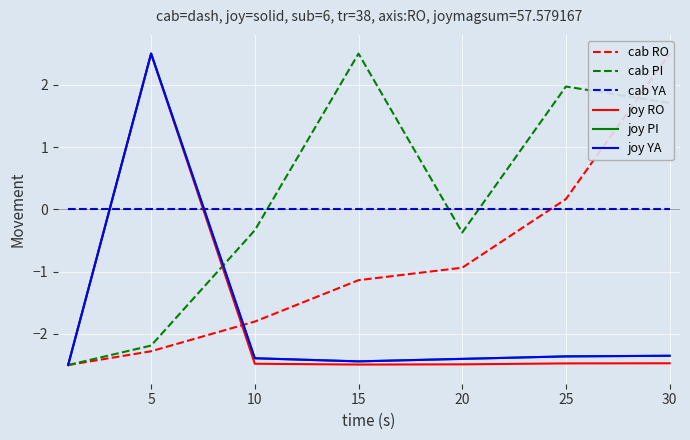

Rank the series by their maximum value, from lowest to highest.

cab YA, cab RO, cab PI, joy RO, joy PI, joy YA